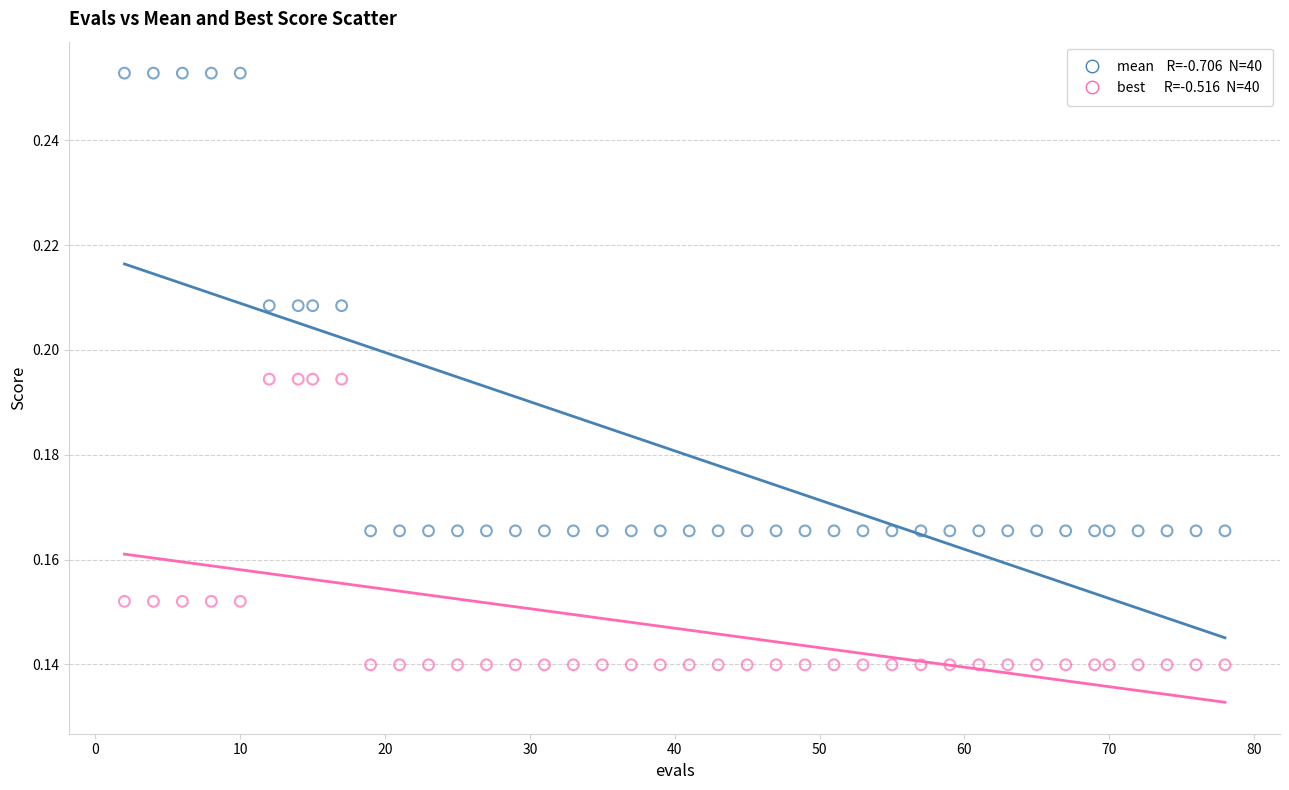

Across all data points, what is the range of X values (max minus min)?

76.0